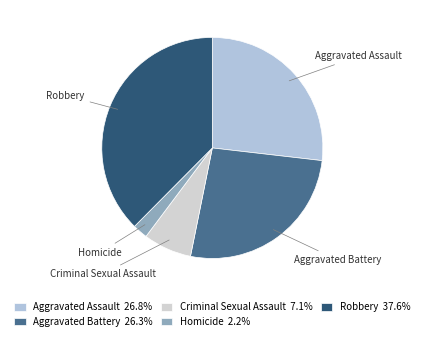

The Robbery slice represents 38% of the pie. True or false?

True